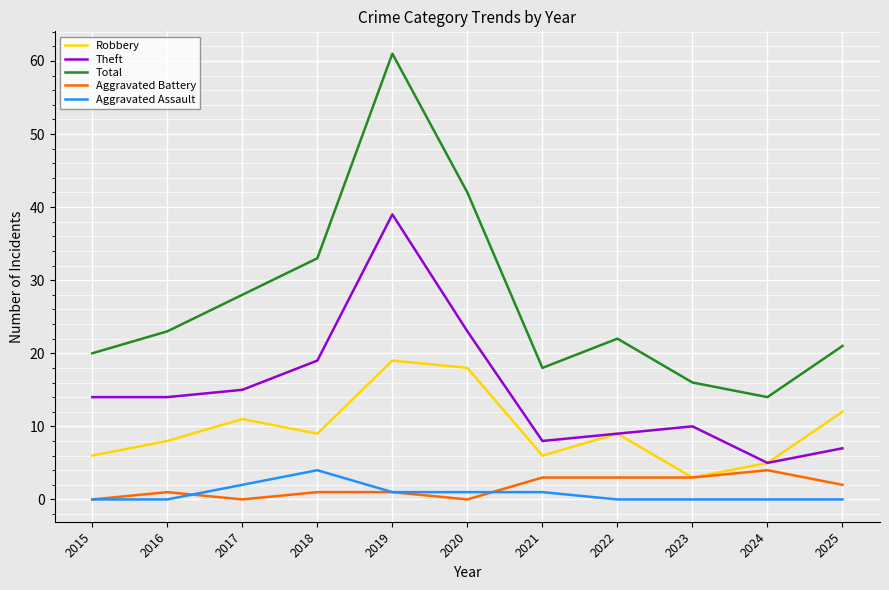

Reading left to right, list all the values displayed in this chart.

Robbery: 6	8	11	9	19	18	6	9	3	5	12
Theft: 14	14	15	19	39	23	8	9	10	5	7
Total: 20	23	28	33	61	42	18	22	16	14	21
Aggravated Battery: 0	1	0	1	1	0	3	3	3	4	2
Aggravated Assault: 0	0	2	4	1	1	1	0	0	0	0